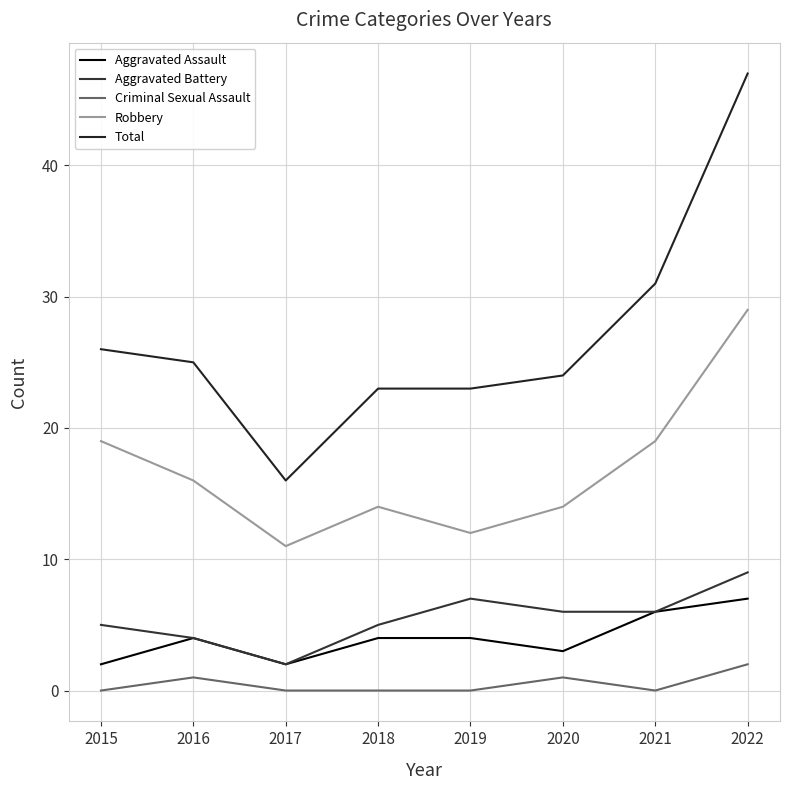

True or false: Aggravated Assault has more than 2 points higher than both neighbors.

False